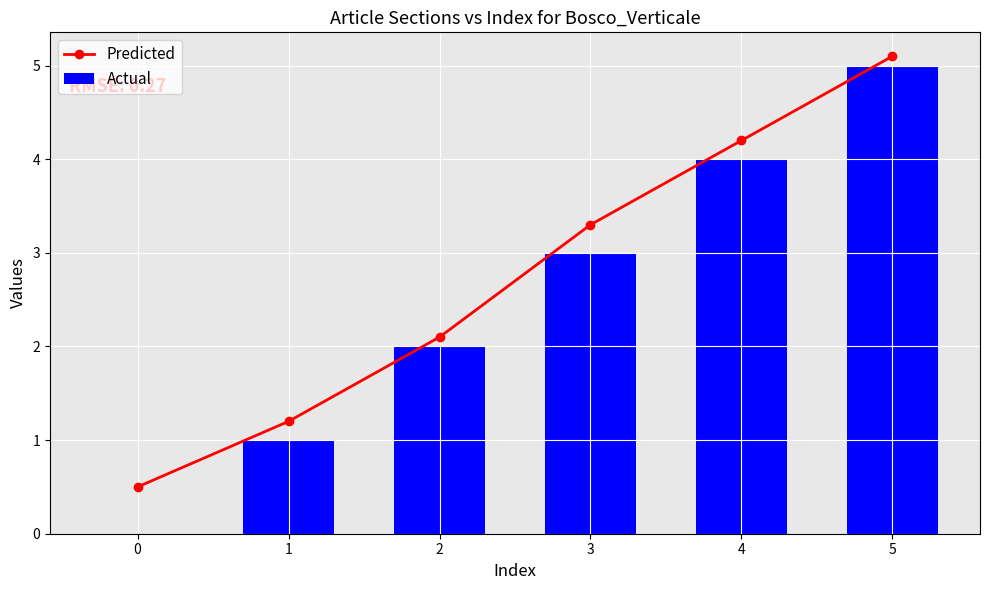

Reading left to right, transcribe all the data shown in this chart.

Predicted: 0.5	1.2	2.1	3.3	4.2	5.1
Actual: 0.0	1.0	2.0	3.0	4.0	5.0